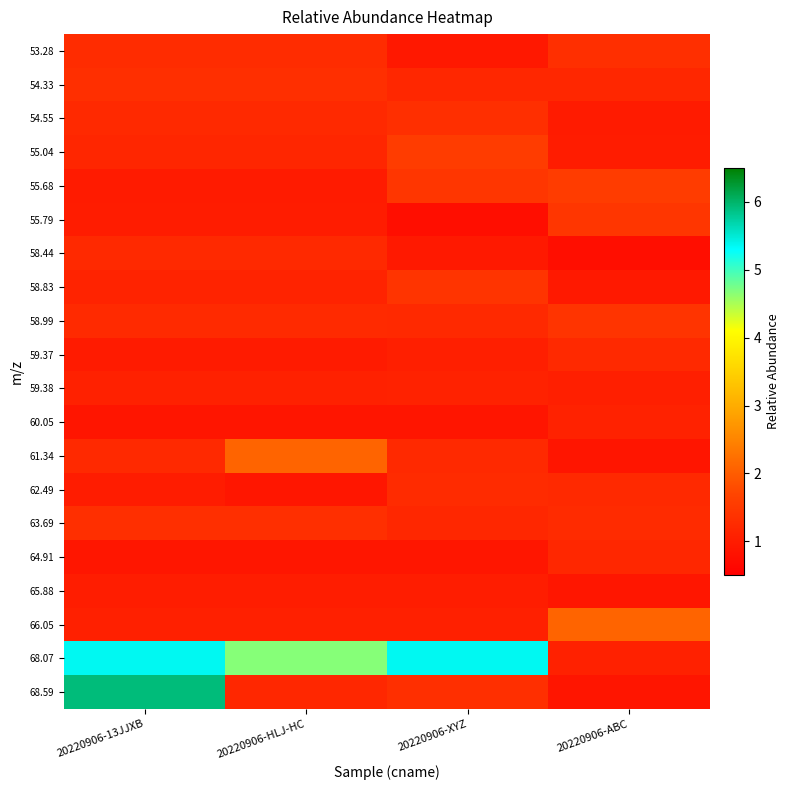

What is the total value across all series at 20220906-XYZ?

27.3